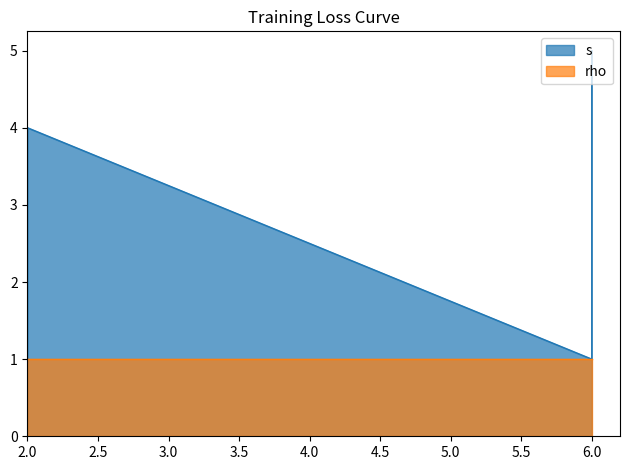

Where is the data nearest to the value 3?

6